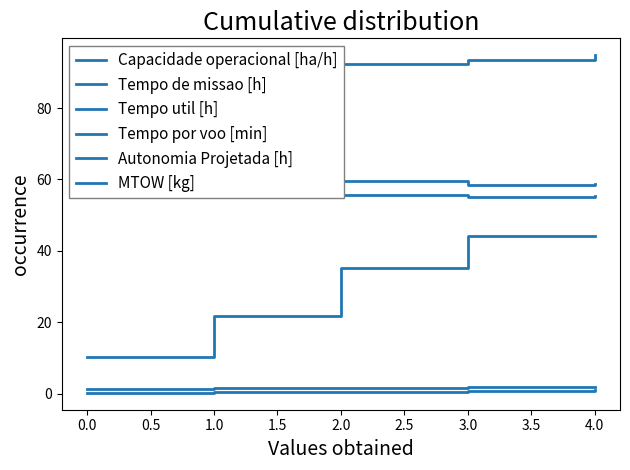

In Capacidade operacional [ha/h], how many points are higher than both neighbors (excluding endpoints)?

1